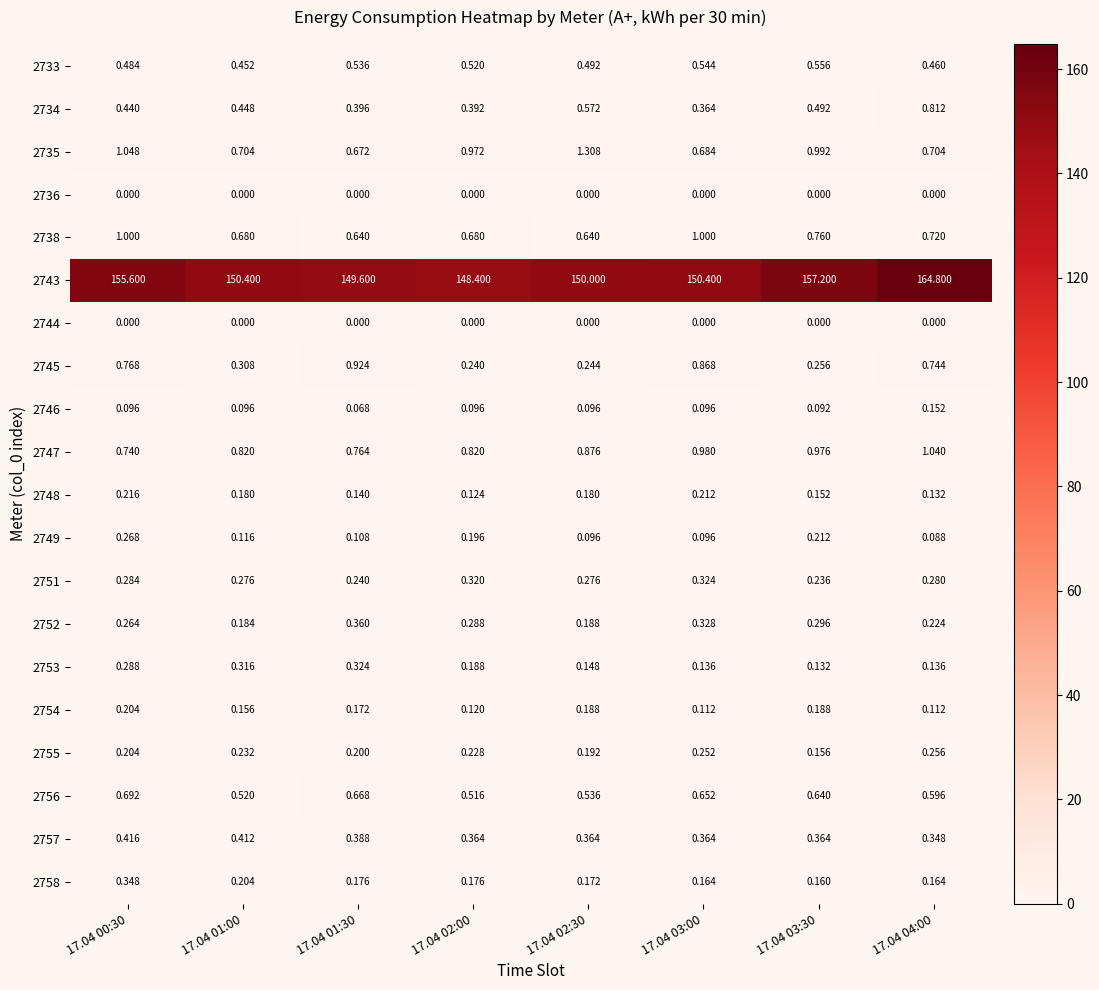

Is the value of 2755 at 17.04 02:30 greater than the value of 2757 at 17.04 02:30?

No